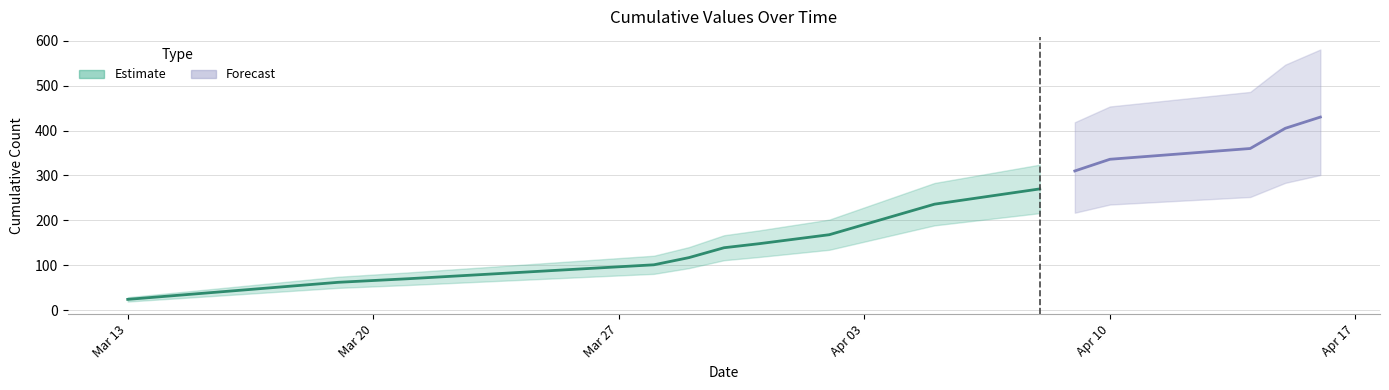

True or false: the data shows 360 at 2023-04-14.

True